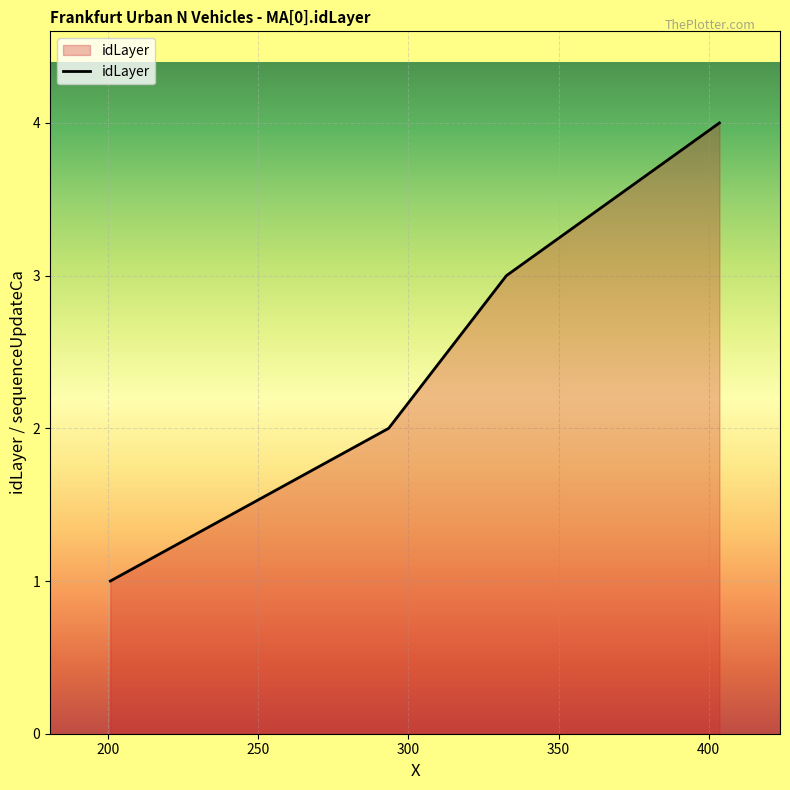

What is the maximum value shown in the chart?

4